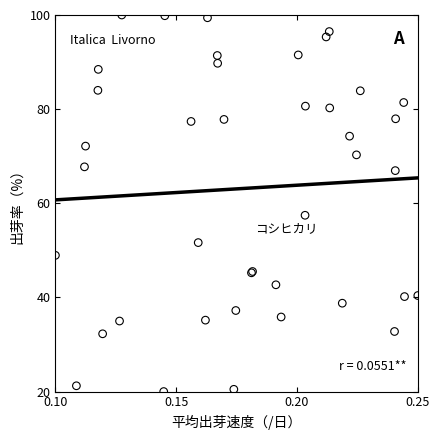

What Y value in the scatter plot is closest to 60?

57.5